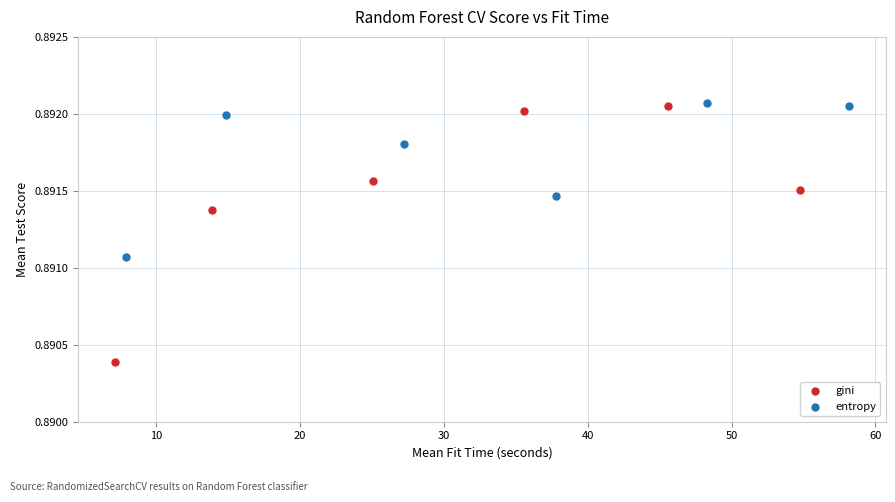

What are all the series names shown in the legend?

gini, entropy